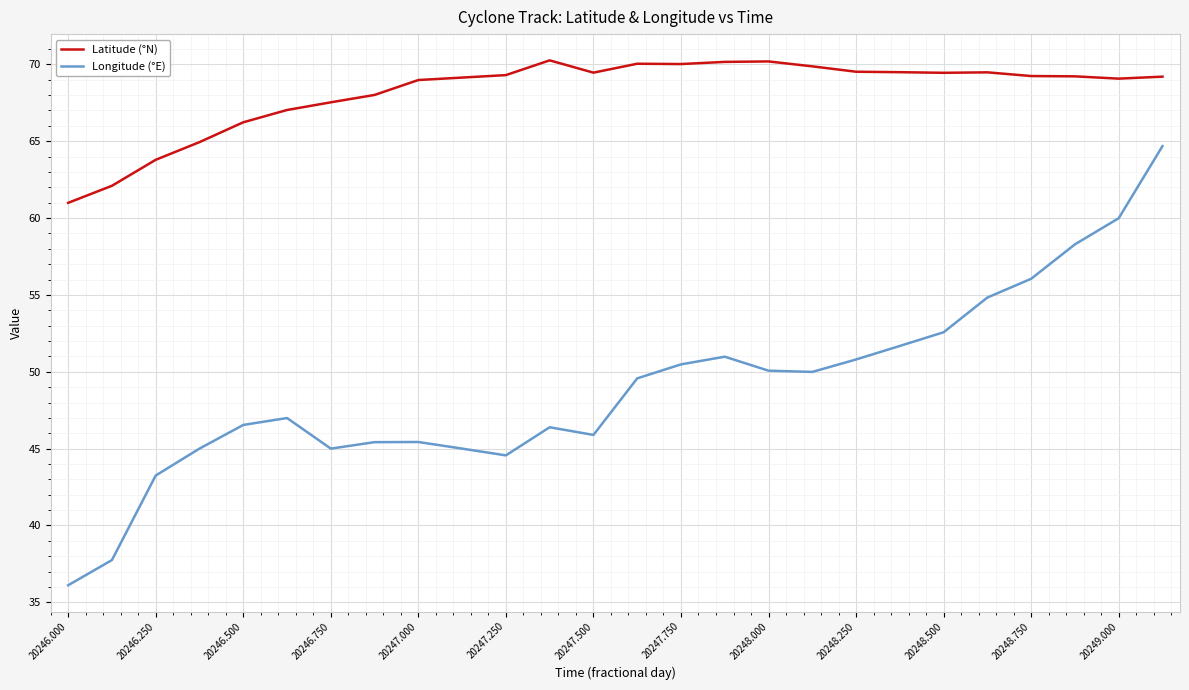

Rank the series by their average value, from lowest to highest.

Longitude (°E), Latitude (°N)